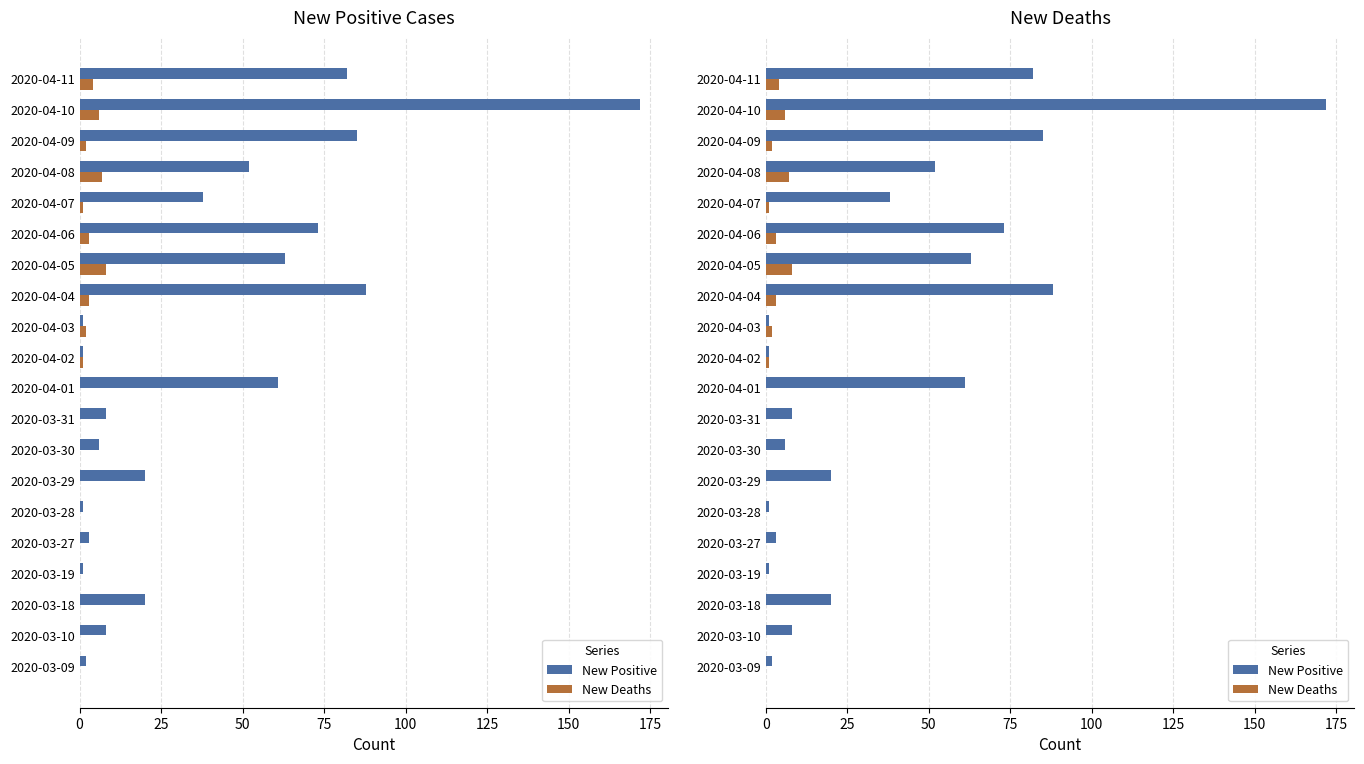

How many bars are there in each group?

2